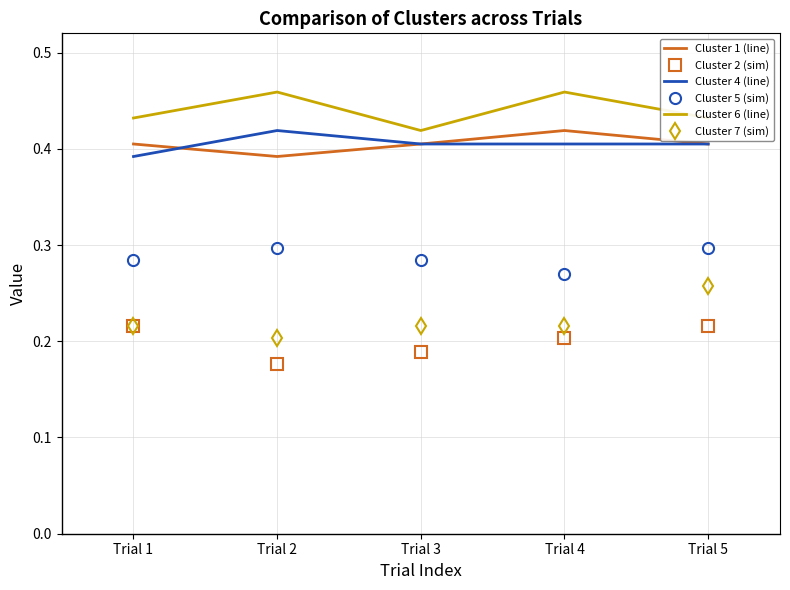

True or false: Cluster 5 (sim) has a value of 0.1 at Trial 5.

False